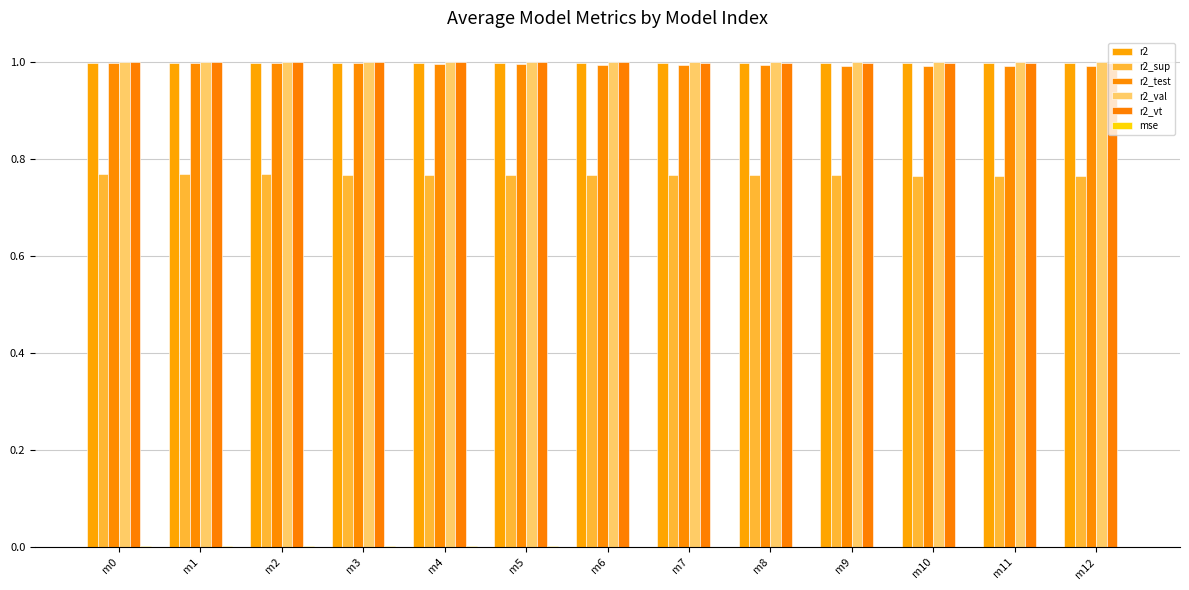

Are the bars grouped side by side (vs. stacked)?

Yes